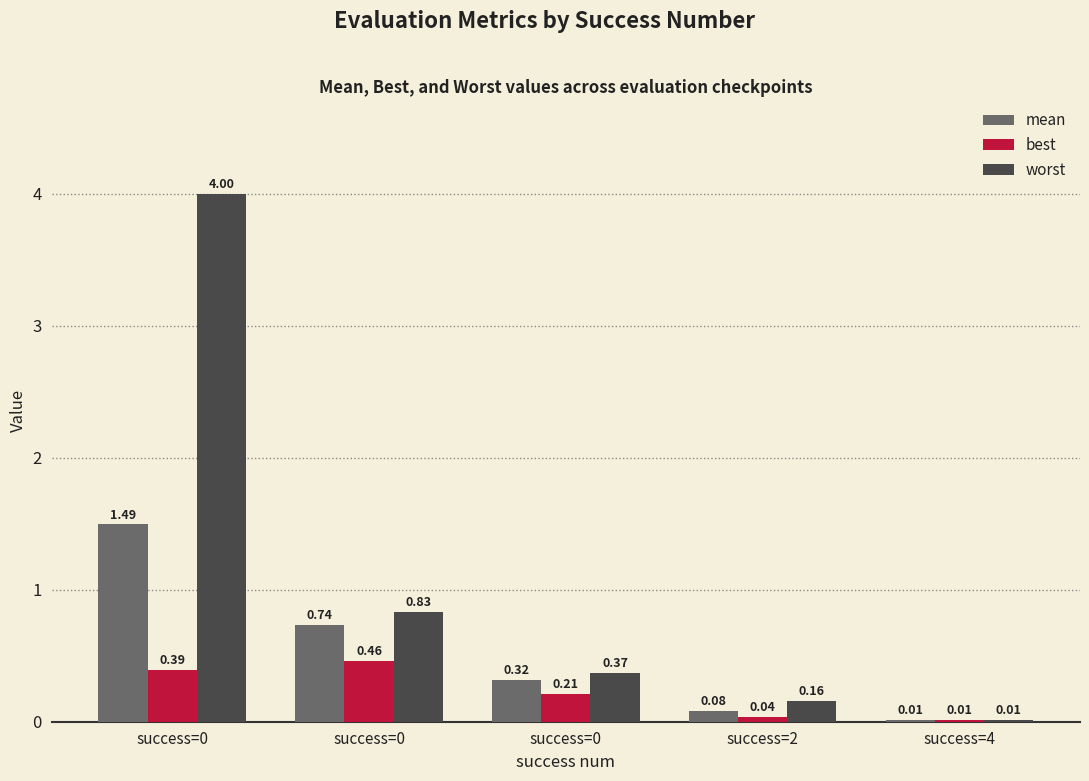

Which series changed the most between success=0 and success=4?

worst